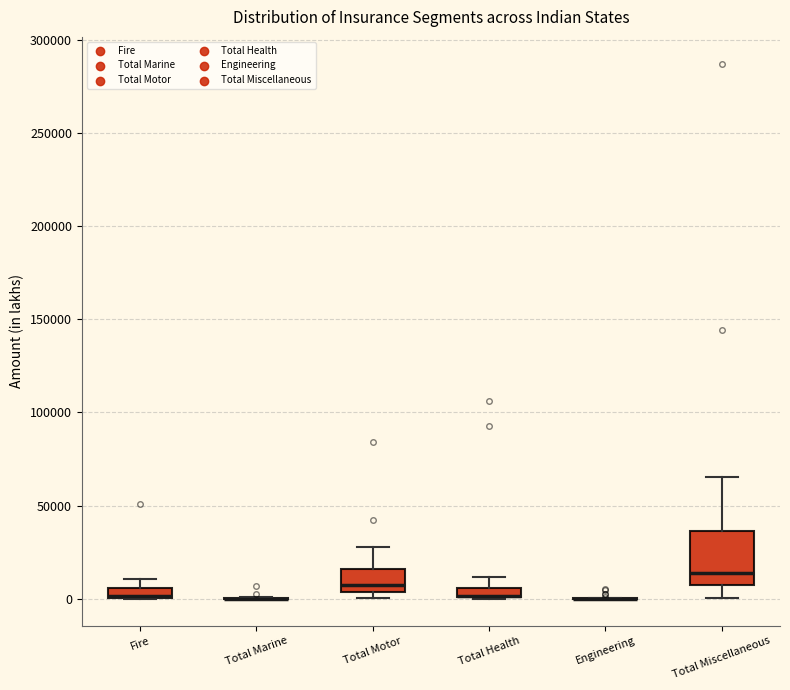

Comparing the boxes themselves (not the whiskers), which one is the tallest?

Total Miscellaneous